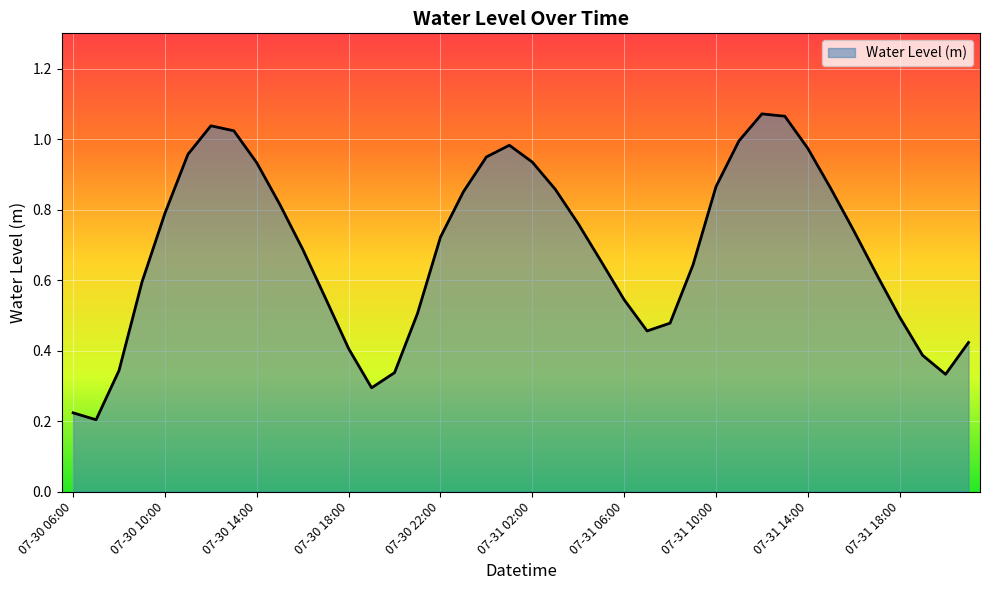

Which label corresponds to the largest value in the chart?

07-31 12:00